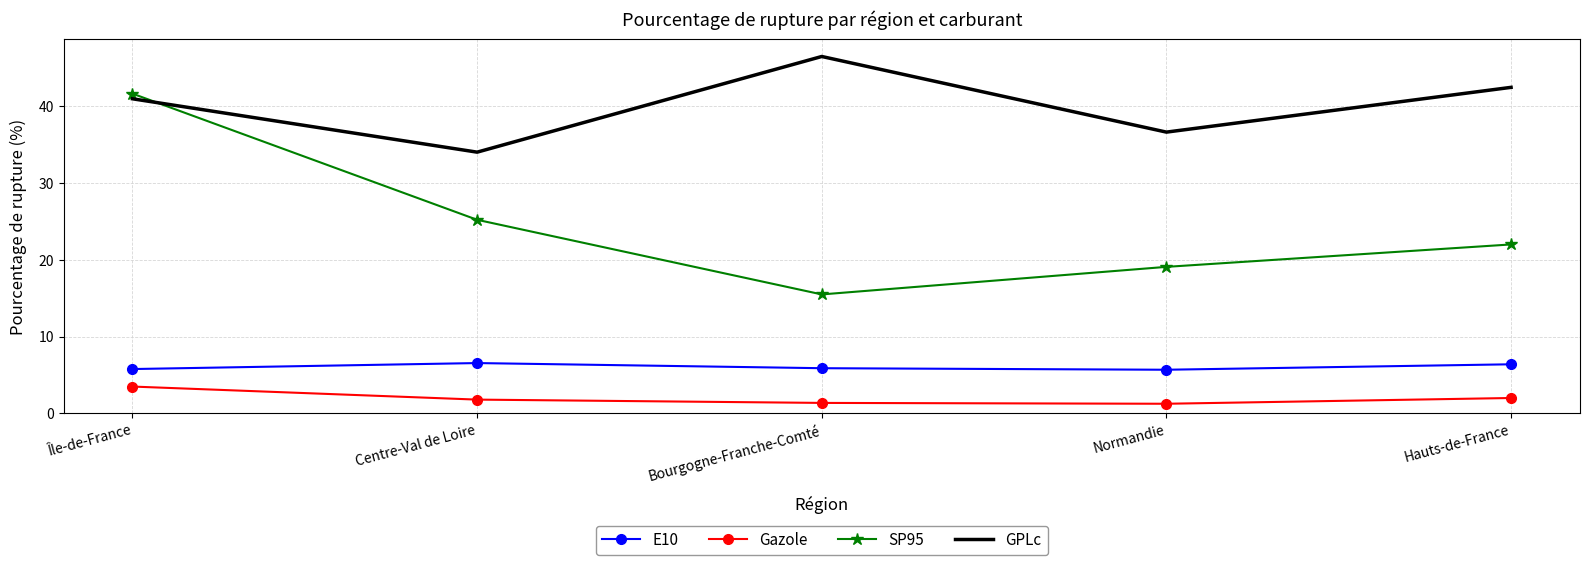

The GPLc series shows 12.0 at Normandie. True or false?

False